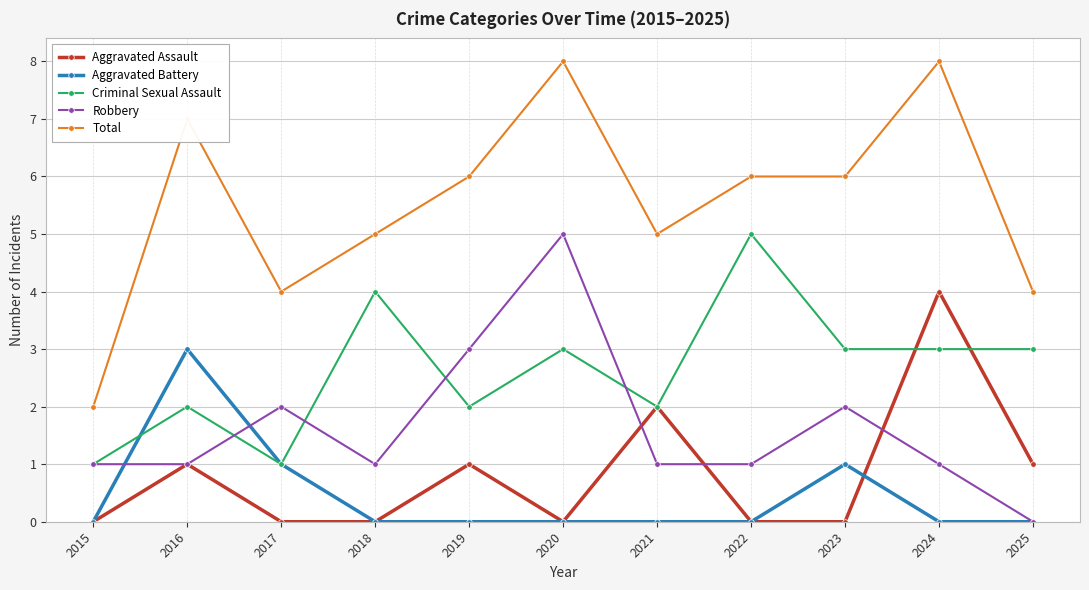

Which series has the largest total across all categories?

Total